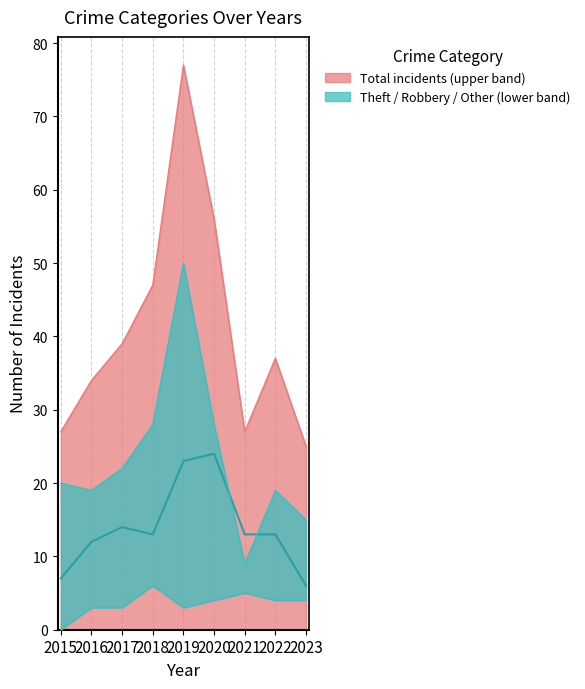

At which category does the chart reach its peak across all series?

2020